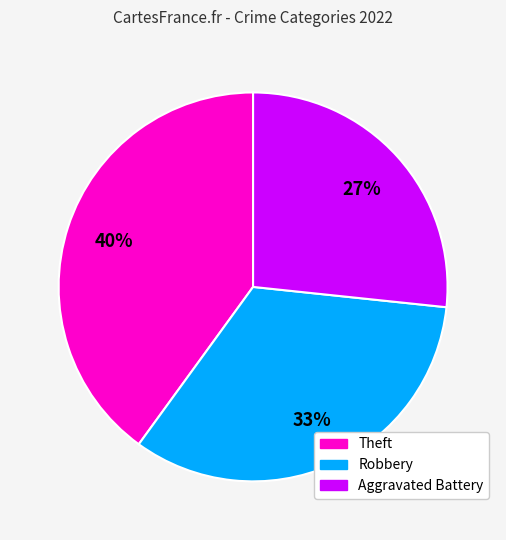

Combined, do Robbery and Aggravated Battery account for over 50%?

Yes